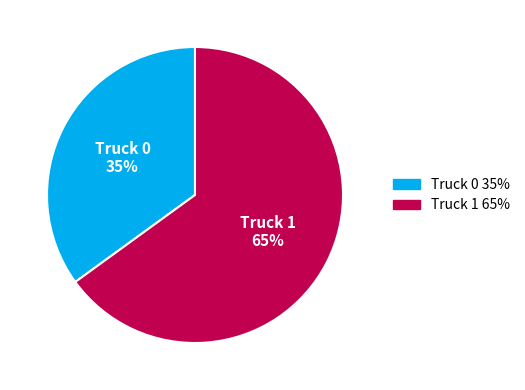

The Truck 0 slice represents 35% of the pie. True or false?

True